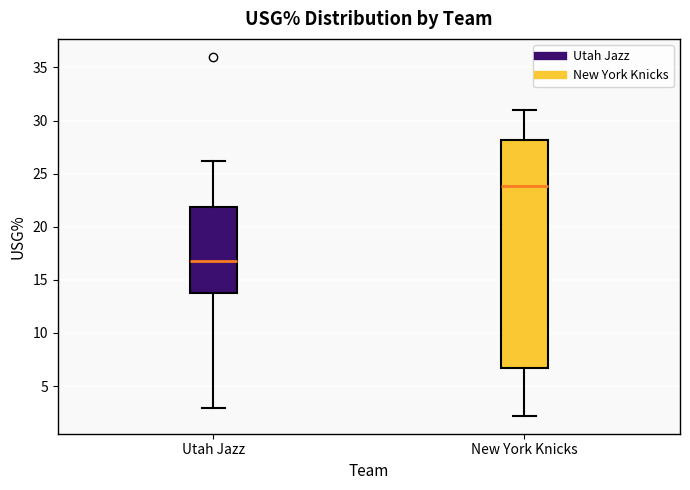

Where does the median line of the box for Utah Jazz sit on the y-axis? The values are not printed on the chart, so give them approximately, as read against the axis.

17.0